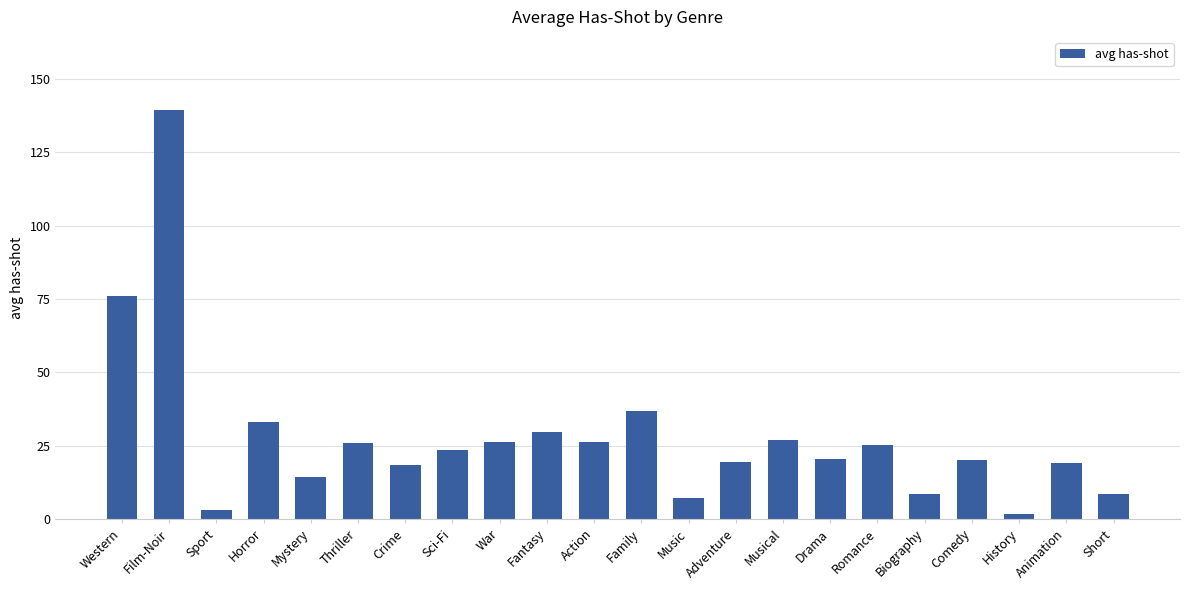

Which has a higher value, History or Film-Noir?

Film-Noir